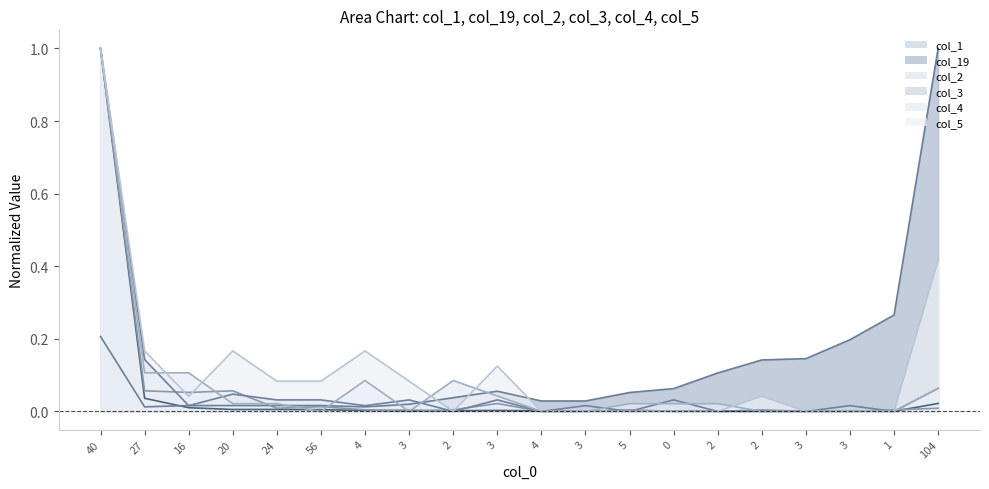

What is the greatest value displayed?

1.0